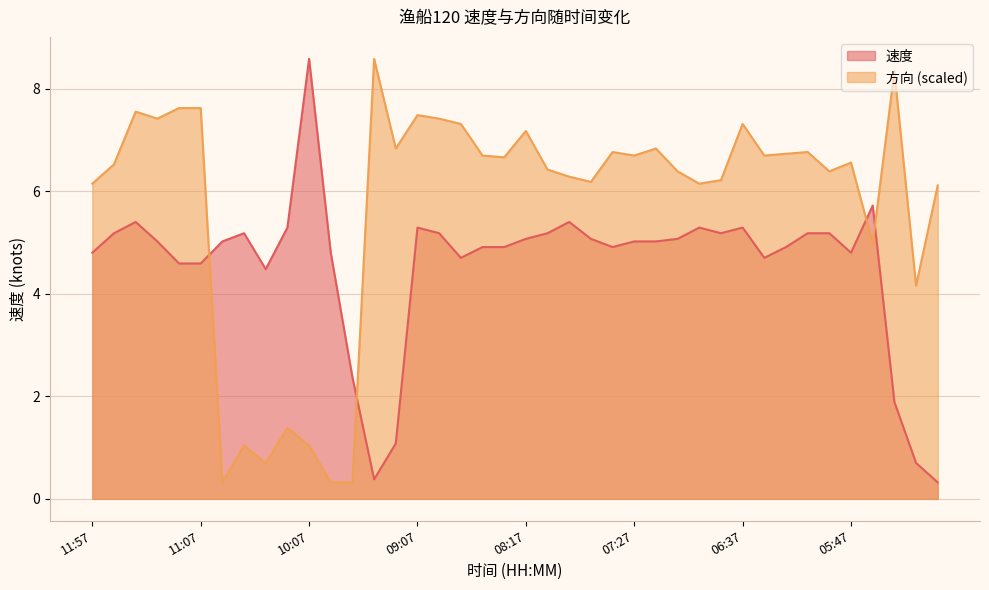

Rank the series at 06:37 from highest to lowest value.

方向 (scaled), 速度